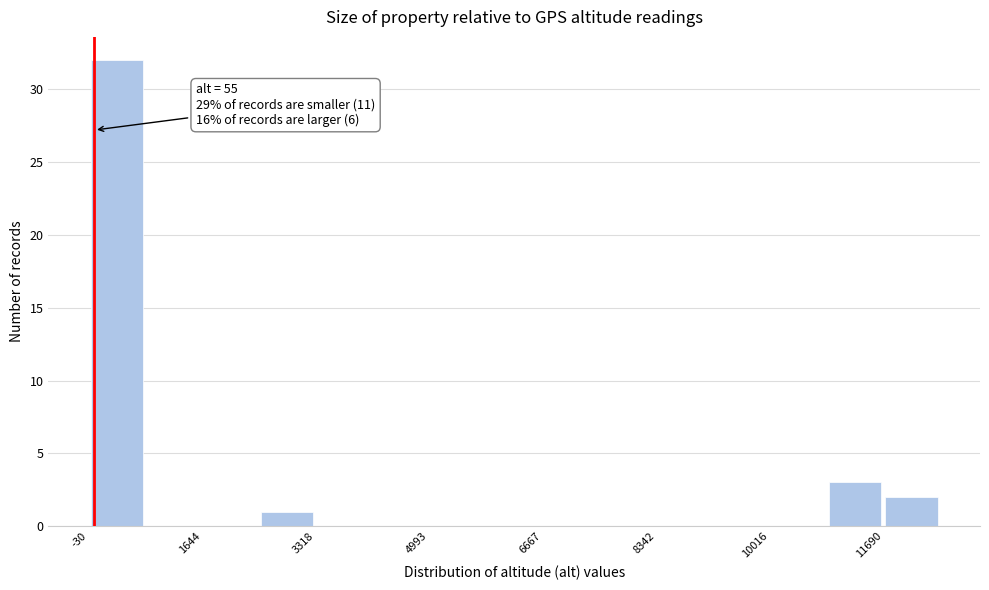

Over which range of the x-axis is the bar tallest?

0 to 800